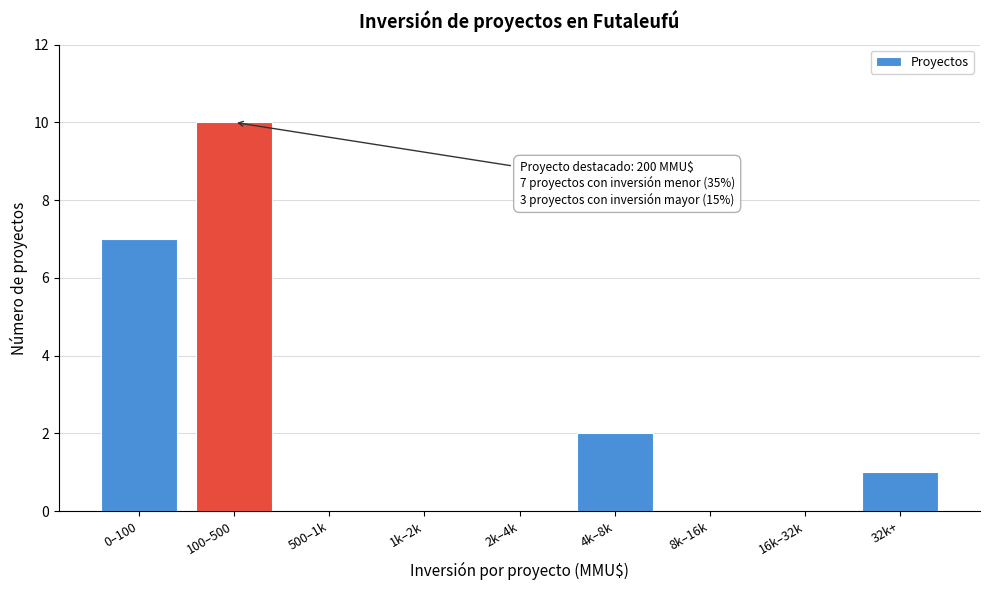

Reading right to left, extract all data points from this chart.

32k+=1	16k–32k=0	8k–16k=0	4k–8k=2	2k–4k=0	1k–2k=0	500–1k=0	100–500=10	0–100=7